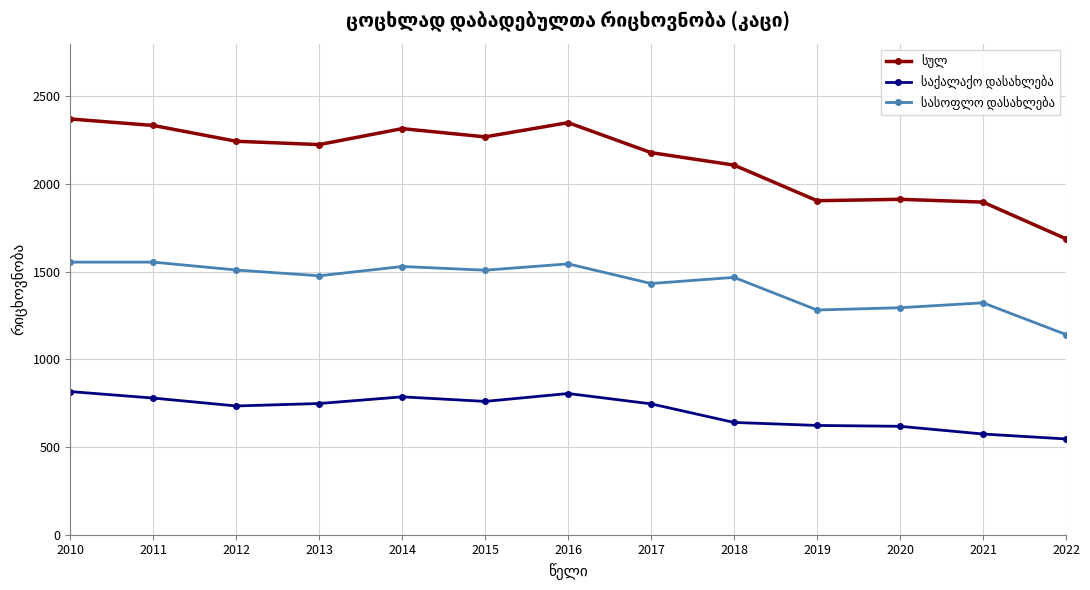

What is the total value across all series at 2018?

4214